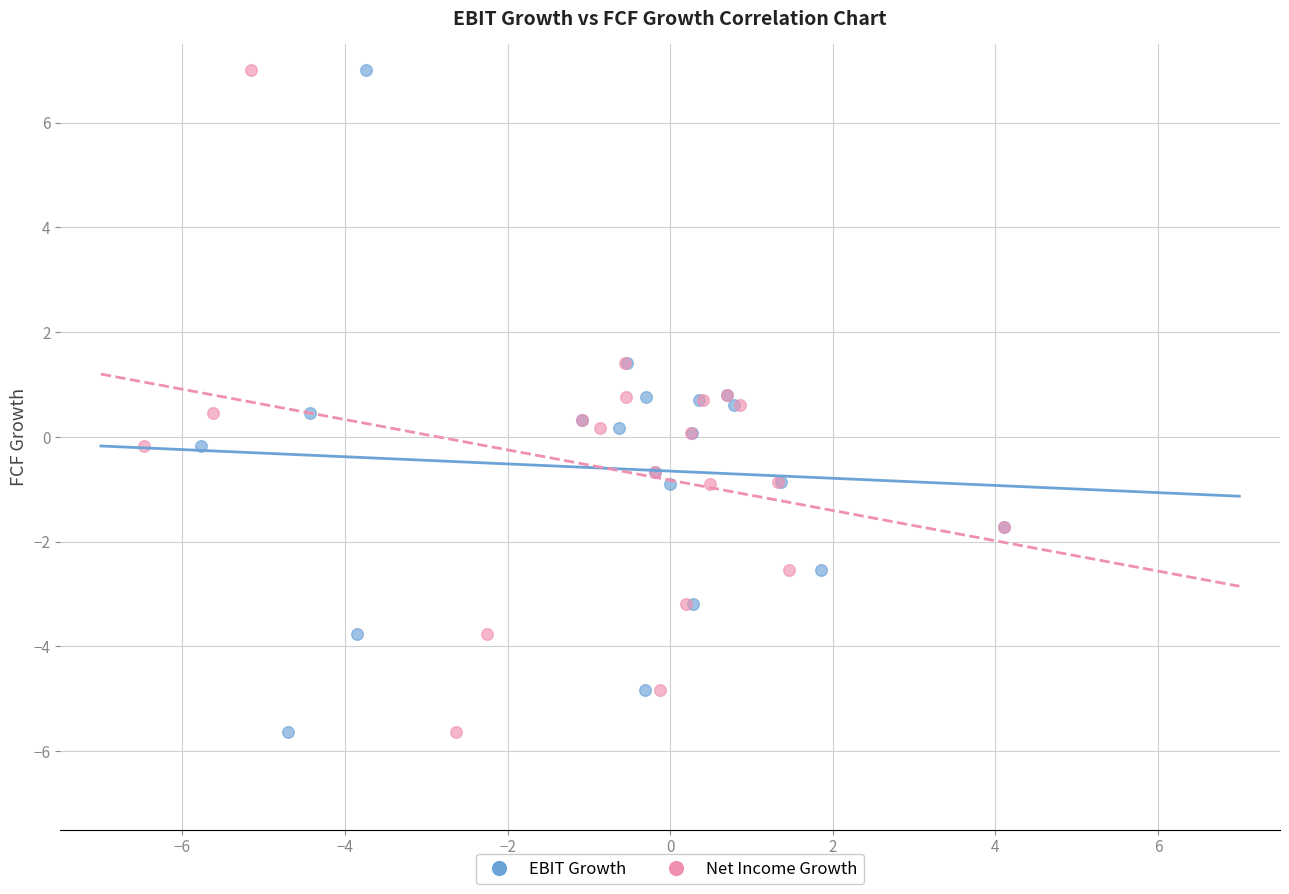

What are all the series names shown in the legend?

EBIT Growth, Net Income Growth